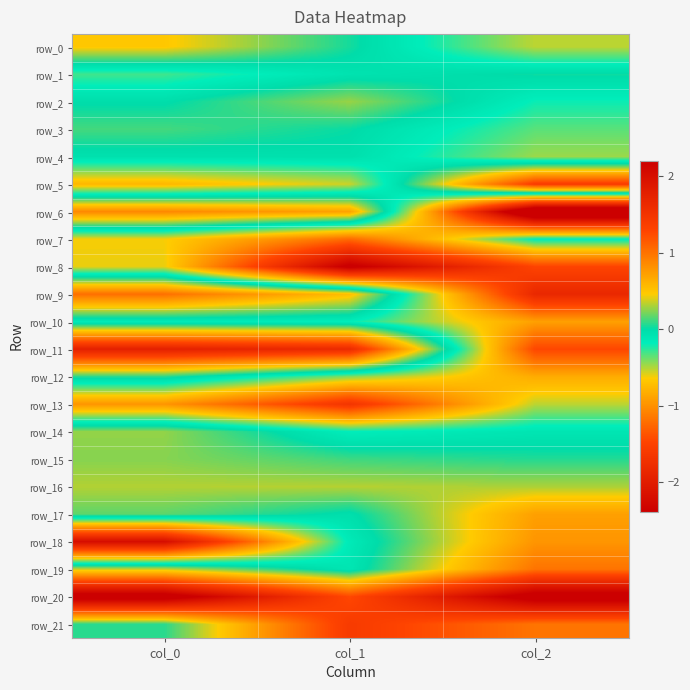

What is the spread (max minus min) of values at col_2?

5.4